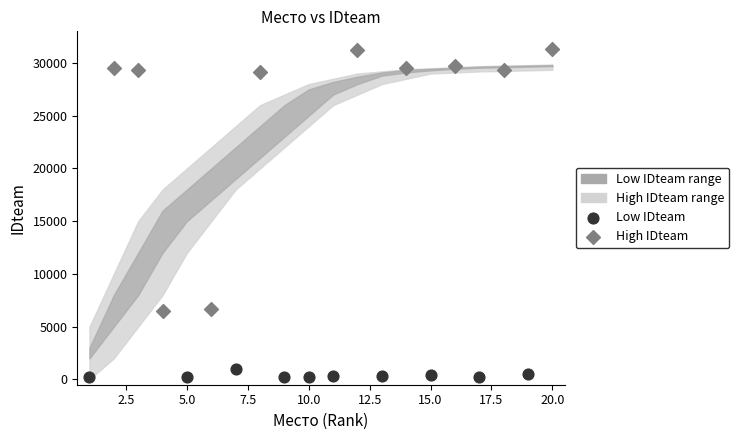

Which series reaches the minimum Y coordinate?

Low IDteam